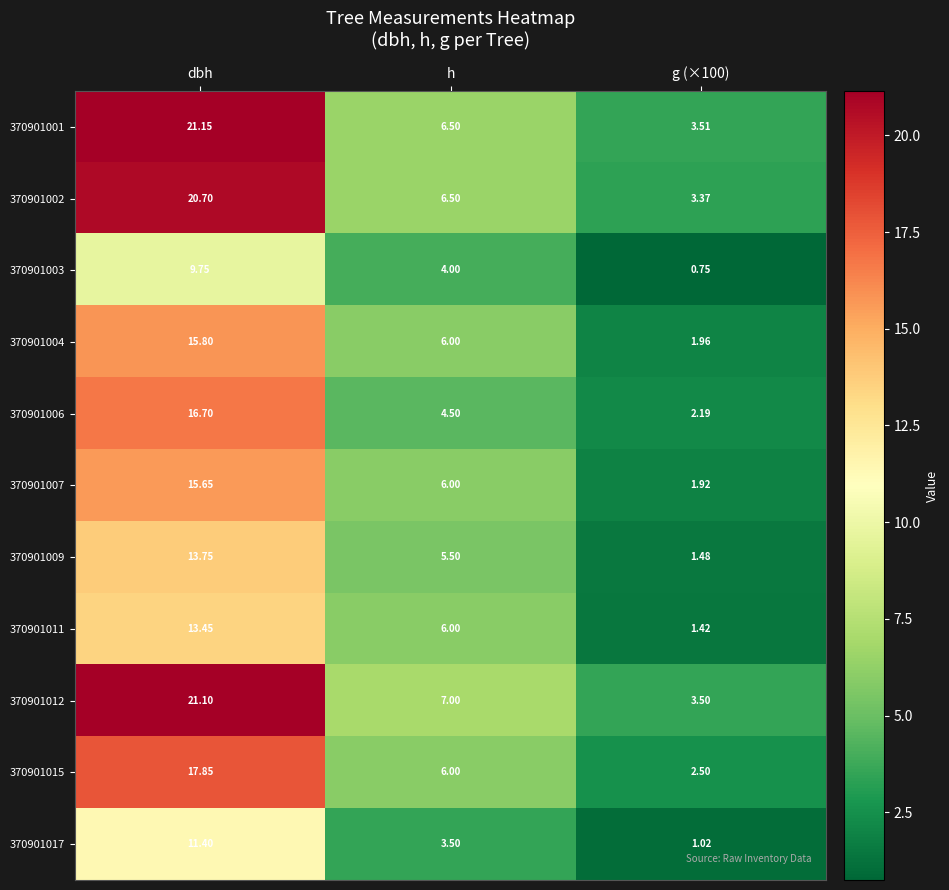

Where is 370901017 nearest to the value 6?

h